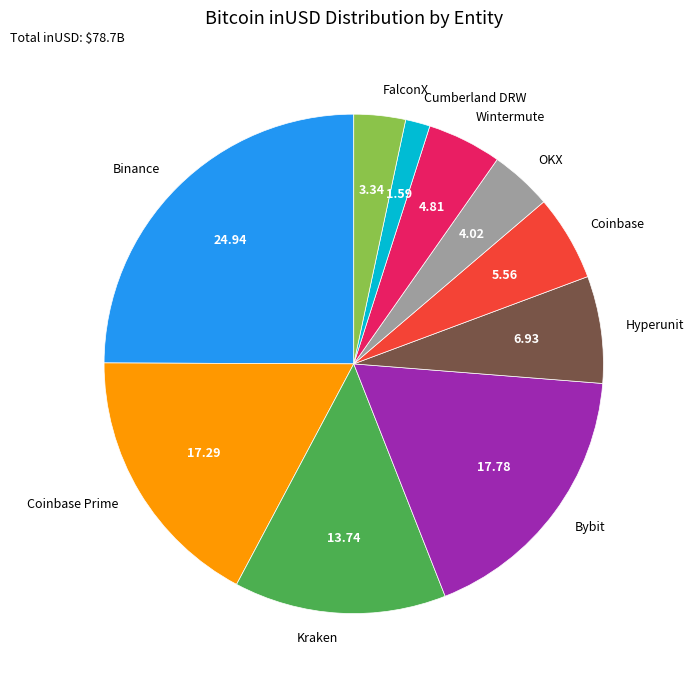

Is it true that Kraken is 14% of the pie?

True